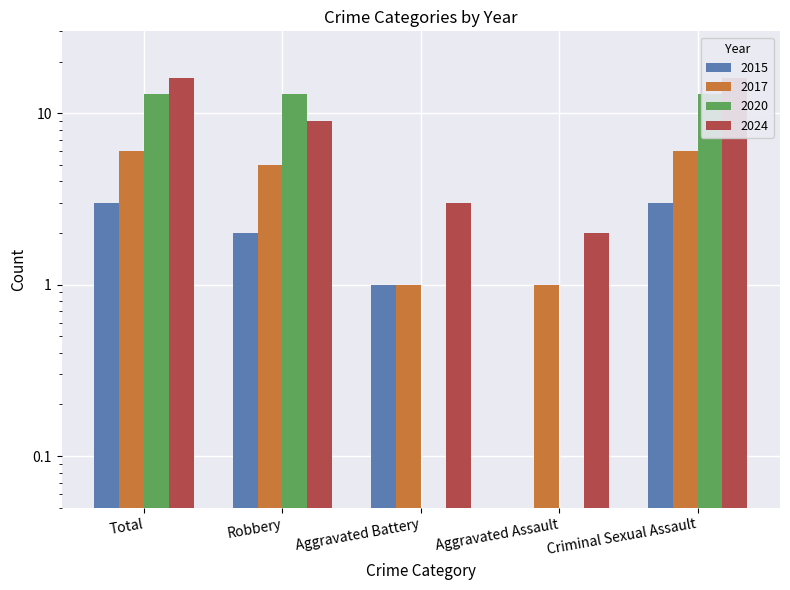

Rank the series by their maximum value, from lowest to highest.

2015, 2017, 2020, 2023